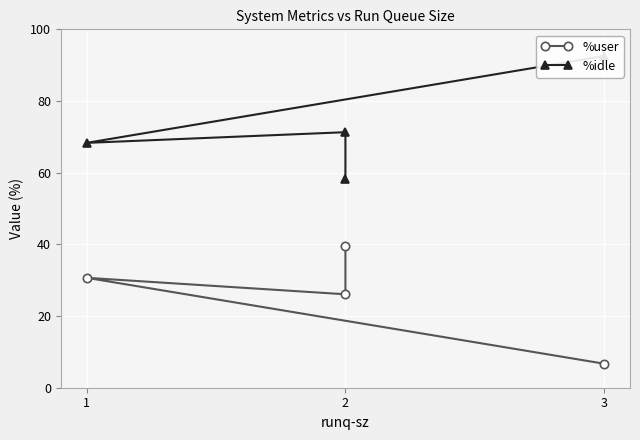

What is the highest value of the %user series?

39.5